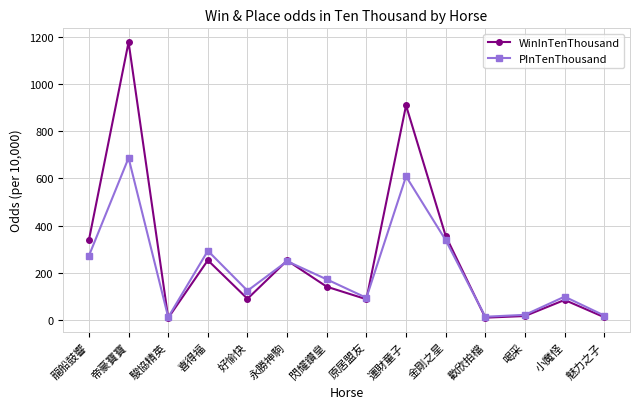

What is the smallest value displayed?

10